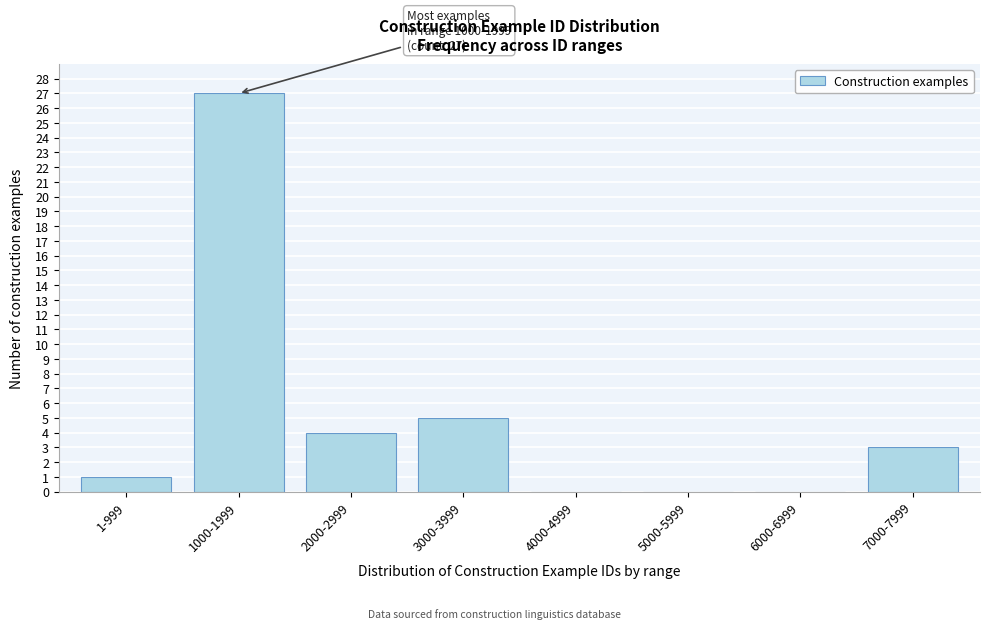

Which label corresponds to the largest value in the chart?

1000-1999